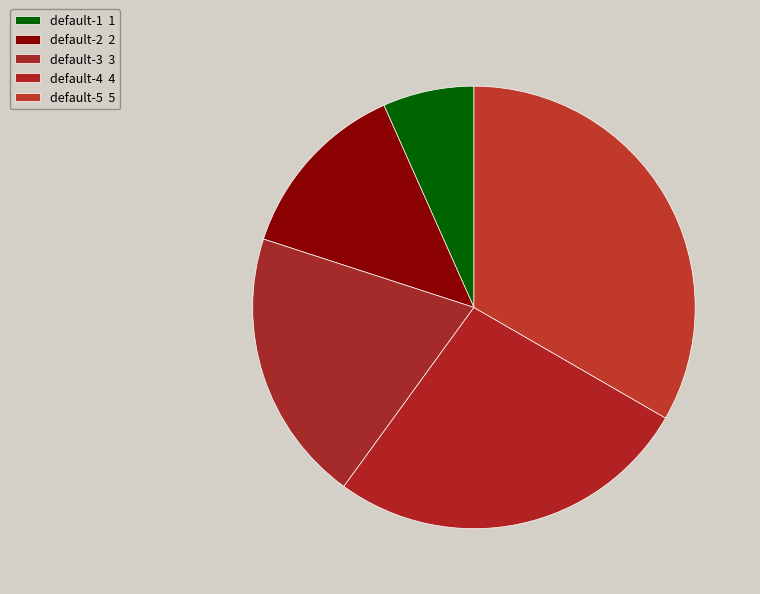

Rank the categories by value from lowest to highest.

default-1, default-2, default-3, default-4, default-5